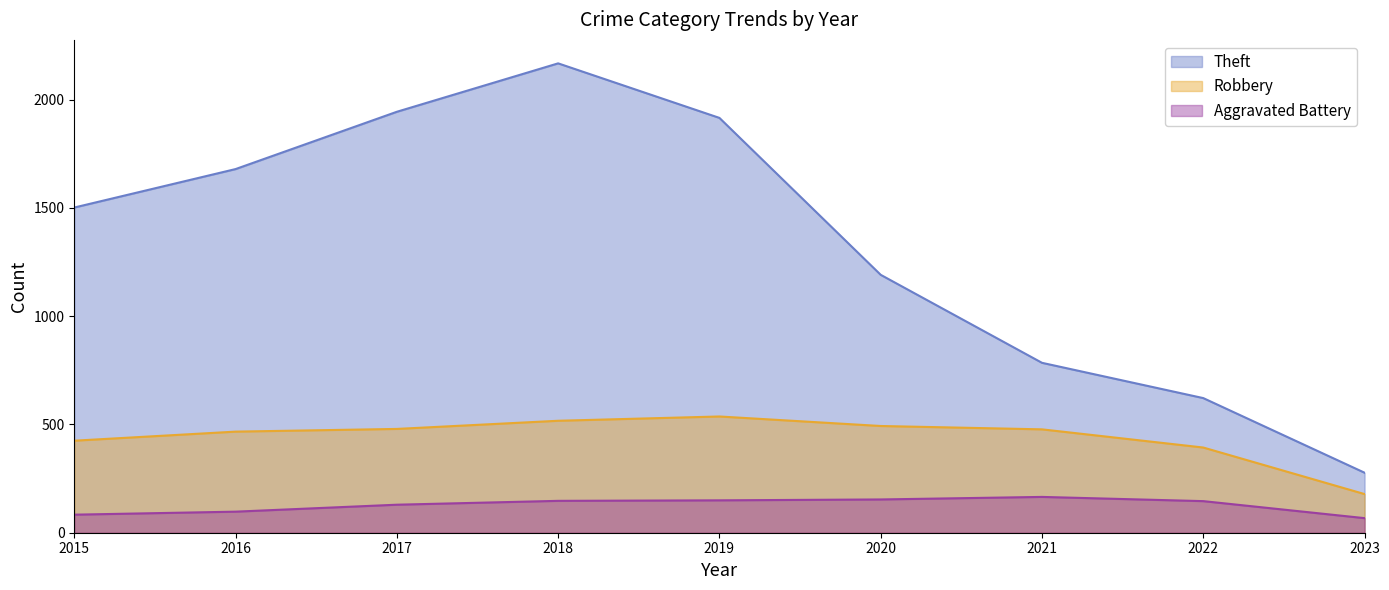

What is the difference between the maximum and minimum values in the Robbery series?

358.3